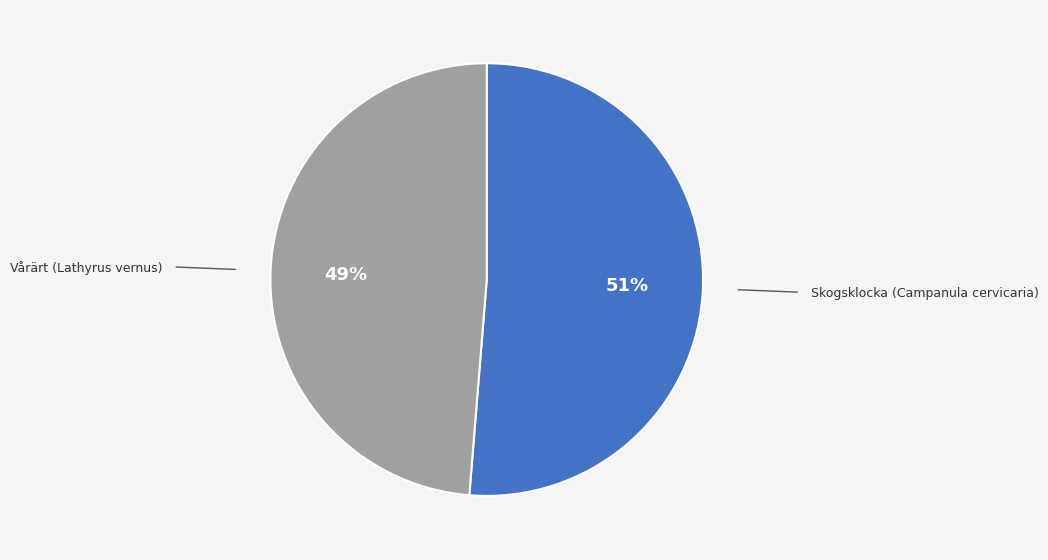

To the nearest percent, what portion does Skogsklocka (Campanula cervicaria) represent?

51%